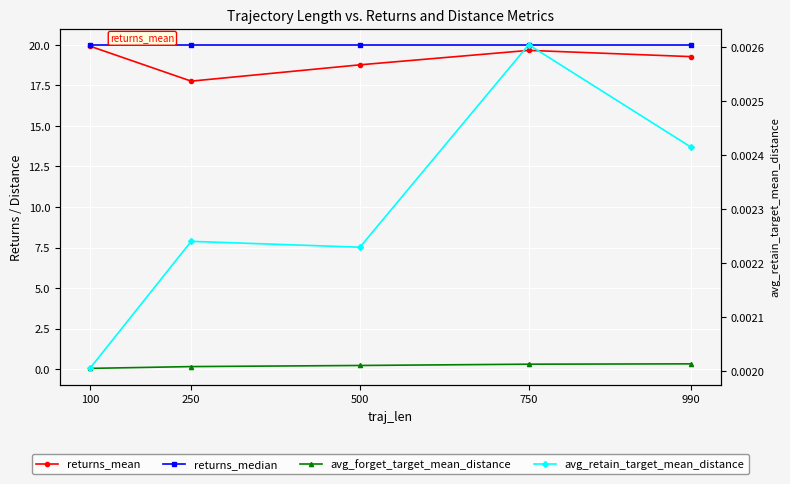

True or false: returns_median and avg_forget_target_mean_distance intersect in this chart.

False